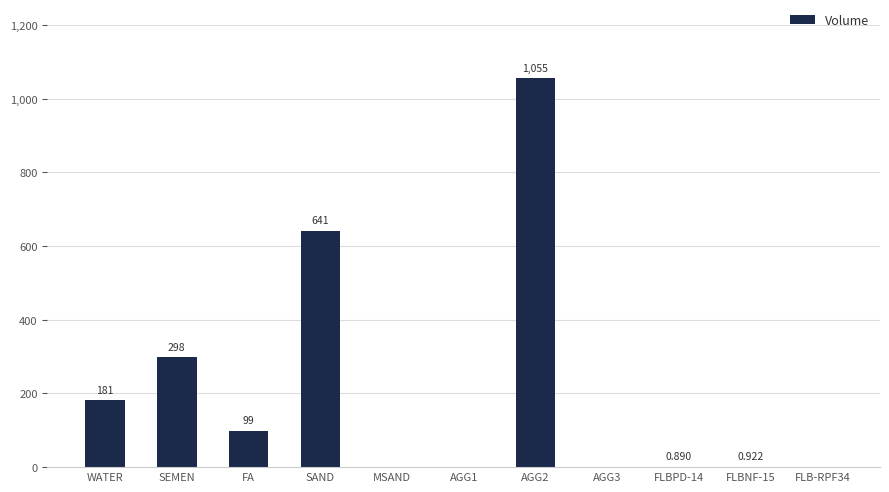

Where is the data nearest to the value 527?

SAND